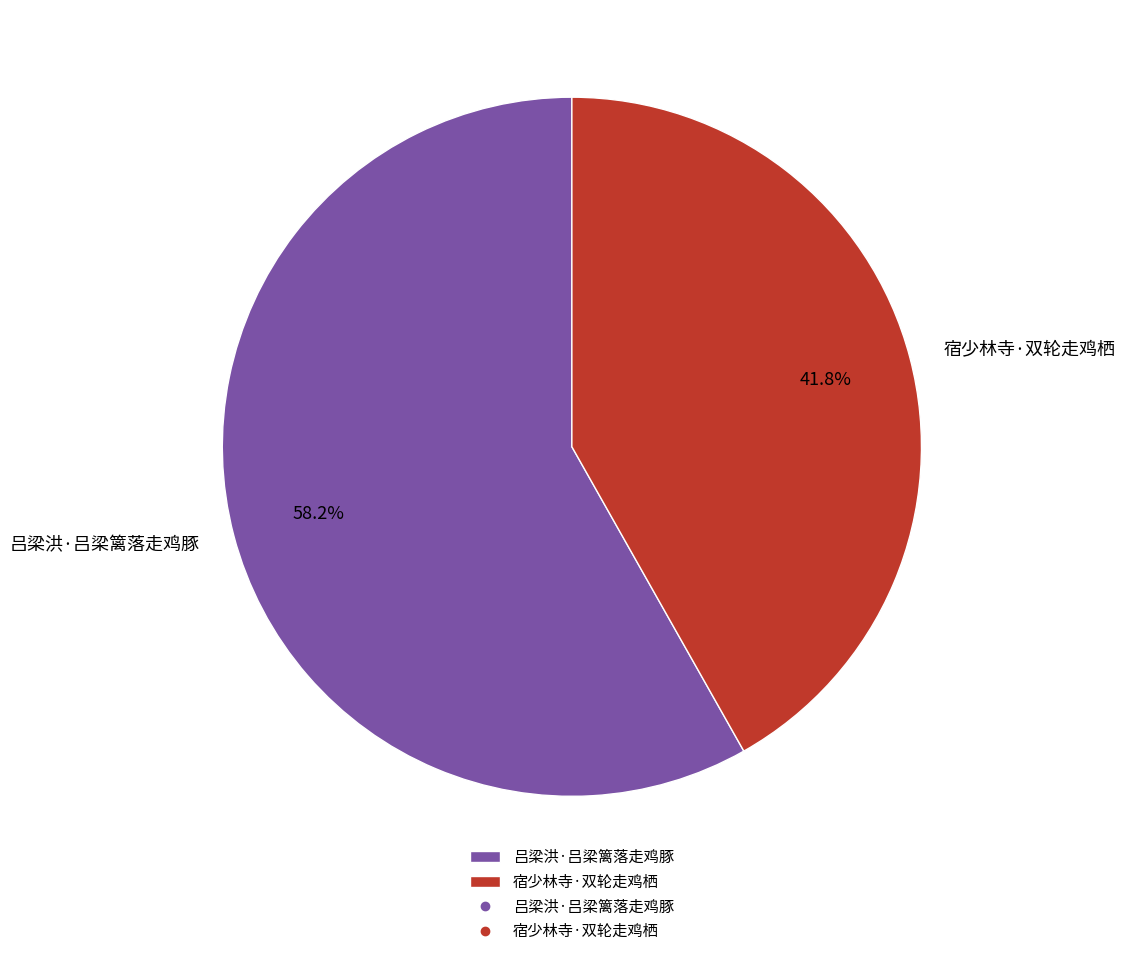

What percentage is the 吕梁洪·吕梁篱落走鸡豚 slice, to the nearest percent?

58%